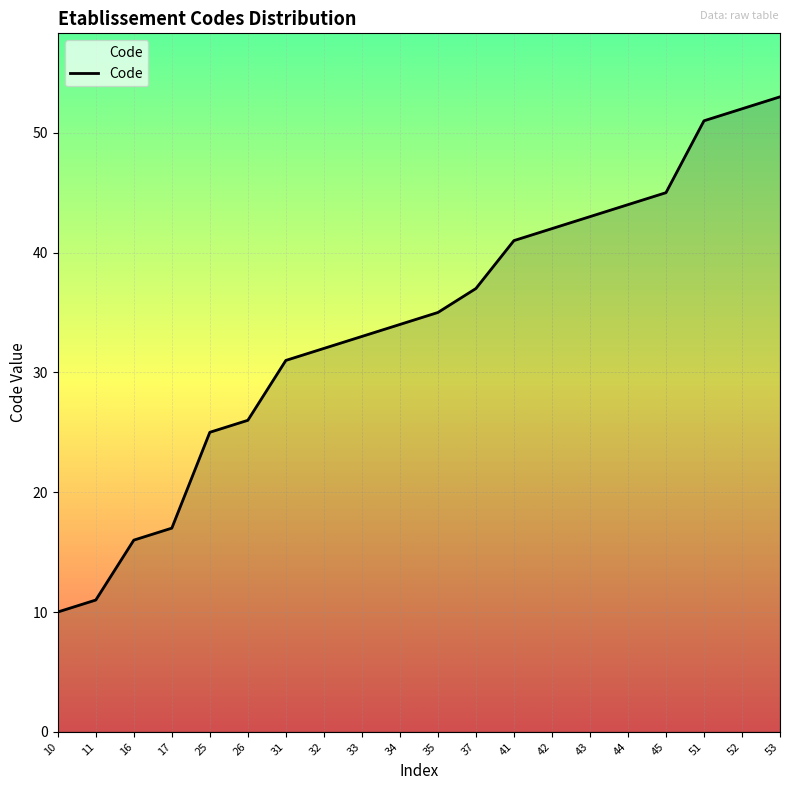

What is the change in value from 26 to 43?

+17